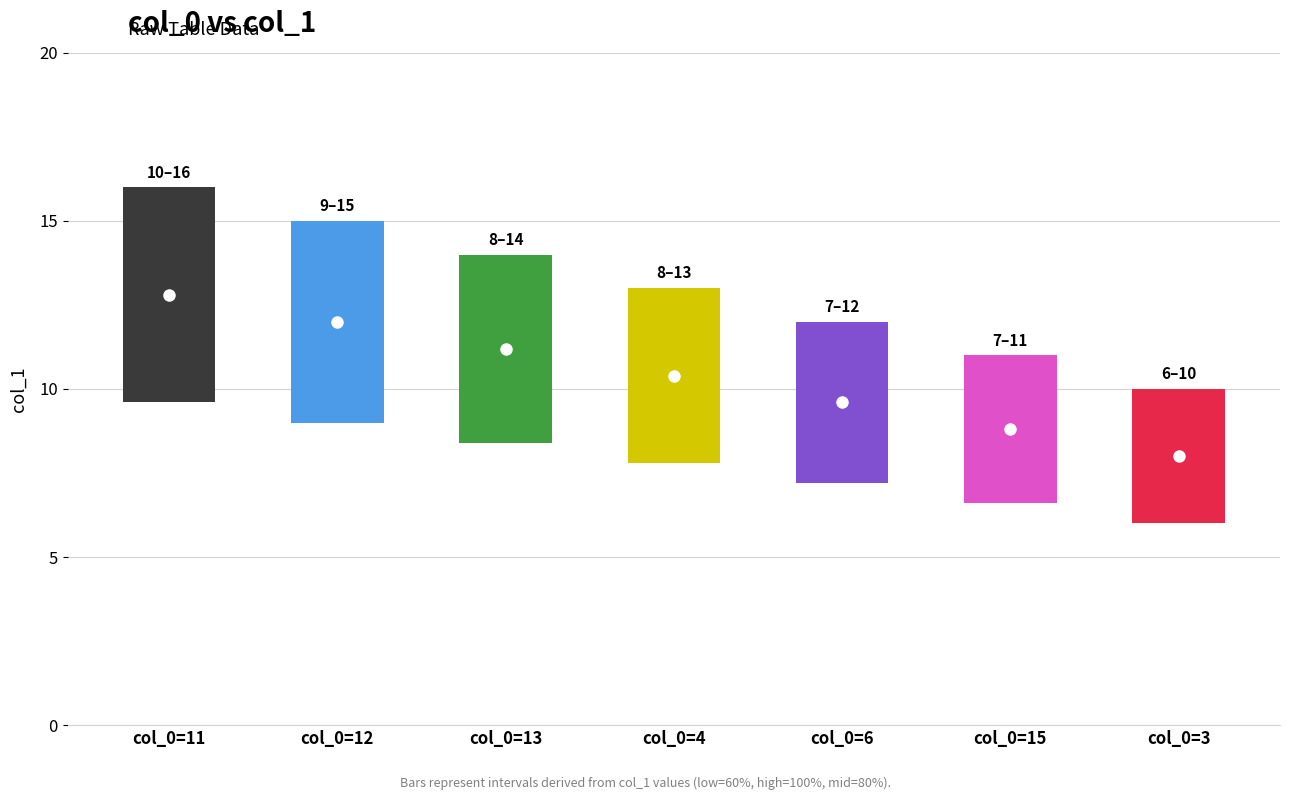

At which category does the chart reach its peak across all series?

11